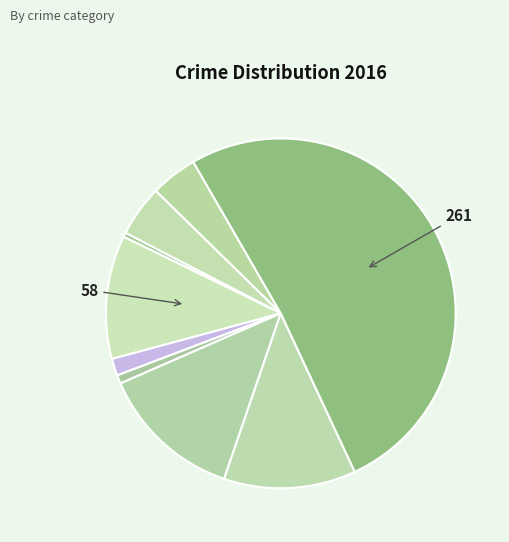

Which slice is the smallest?

Arson